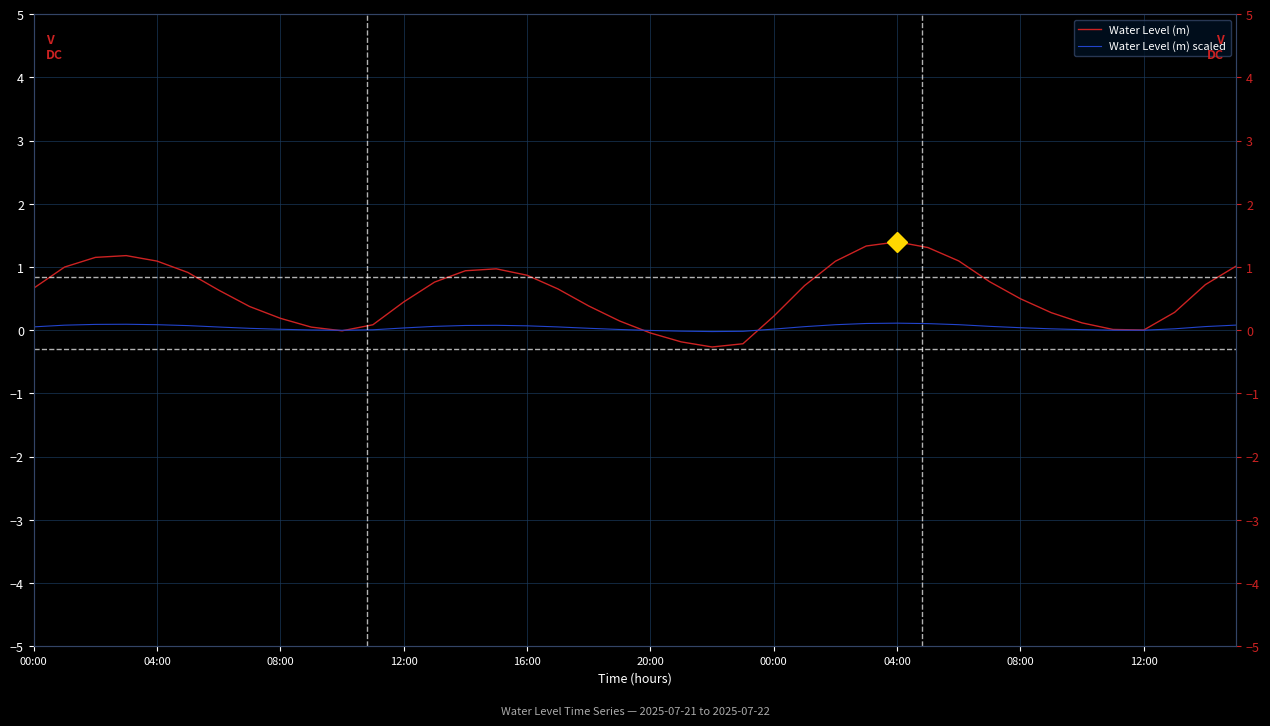

Rank the series at 34 from highest to lowest value.

Water Level (m), Water Level (m) scaled